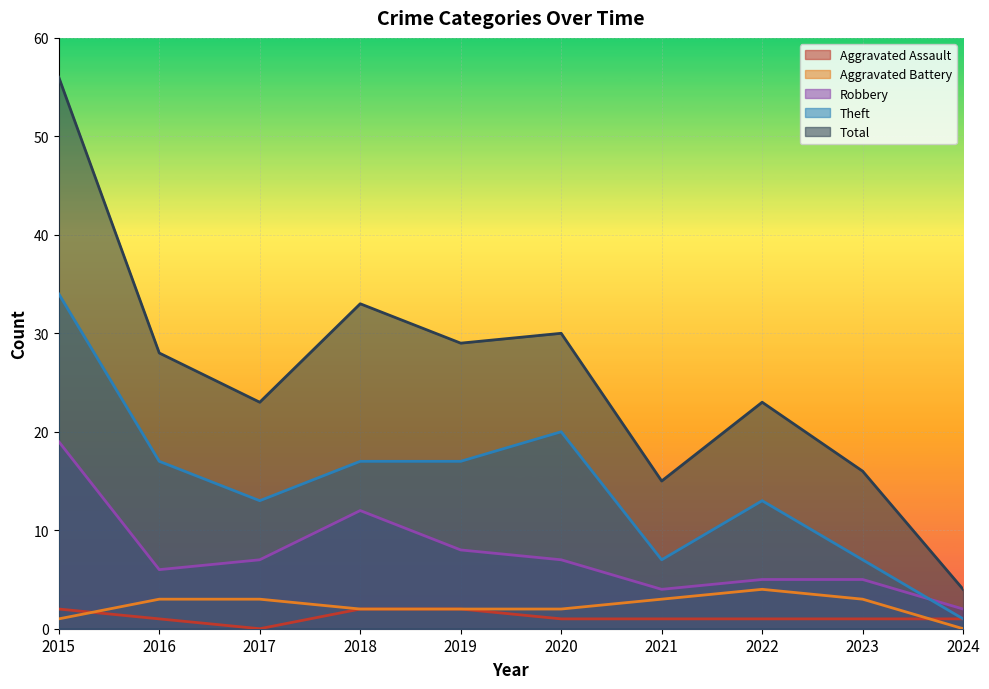

The Theft series shows 34 at 2015. True or false?

True